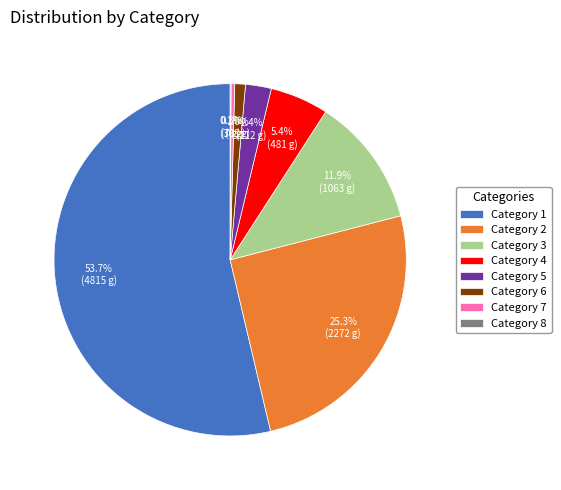

How much of the chart is everything except Category 3?

88.1%